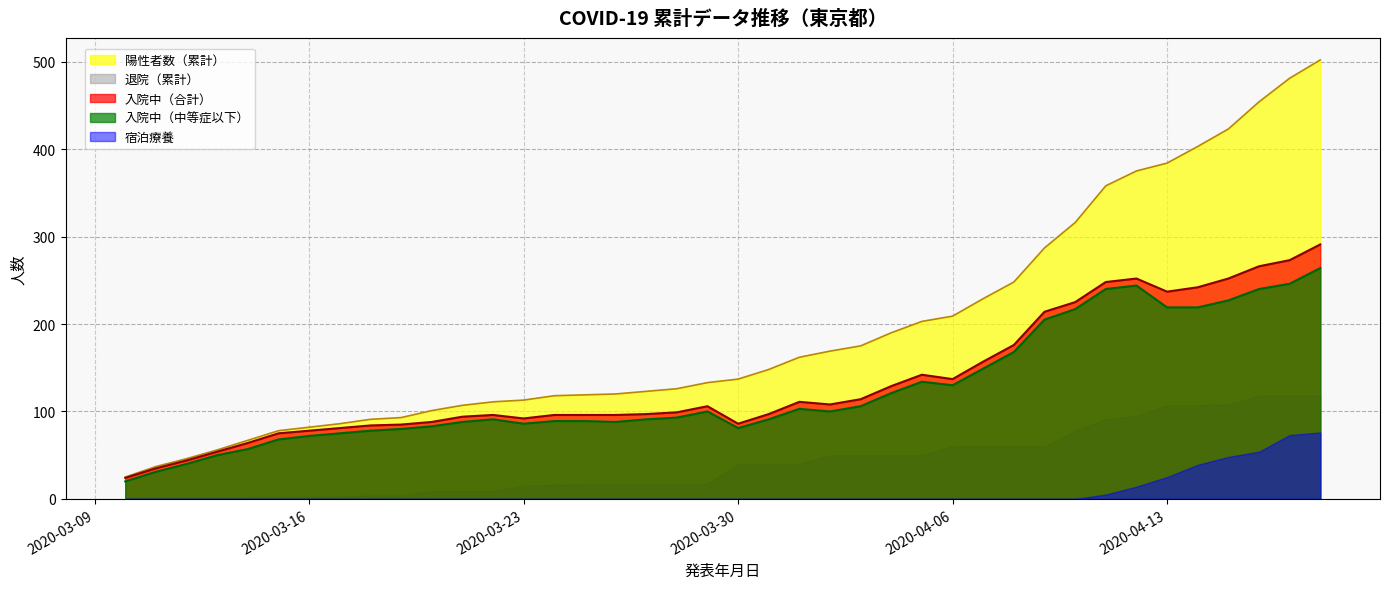

How many lines are shown in the chart?

5